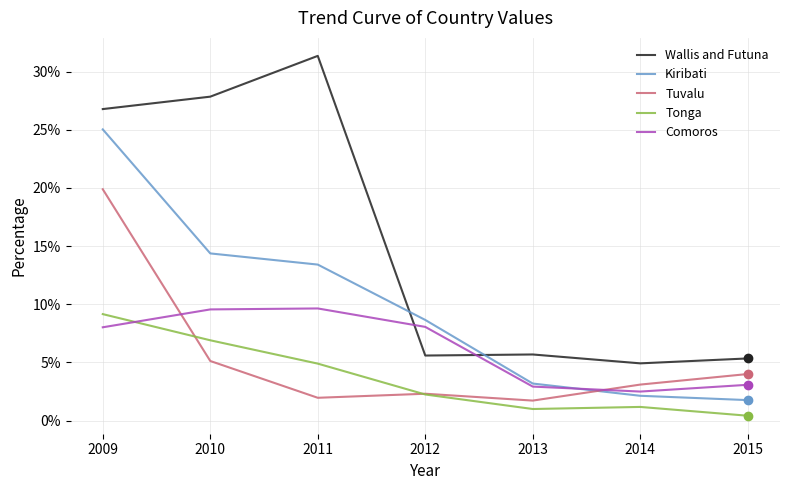

What is the average value of the Tuvalu series?

0.1